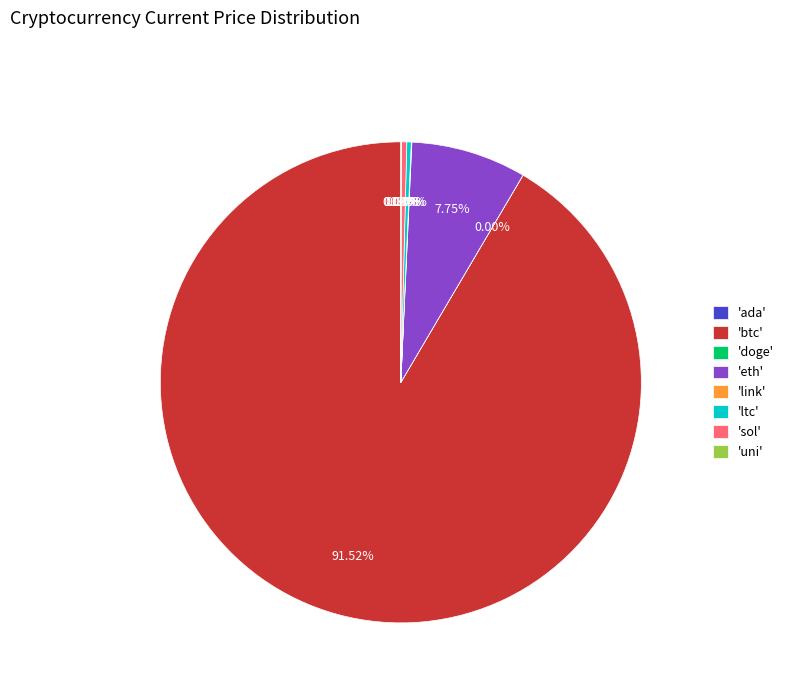

What is the majority slice?

'btc'